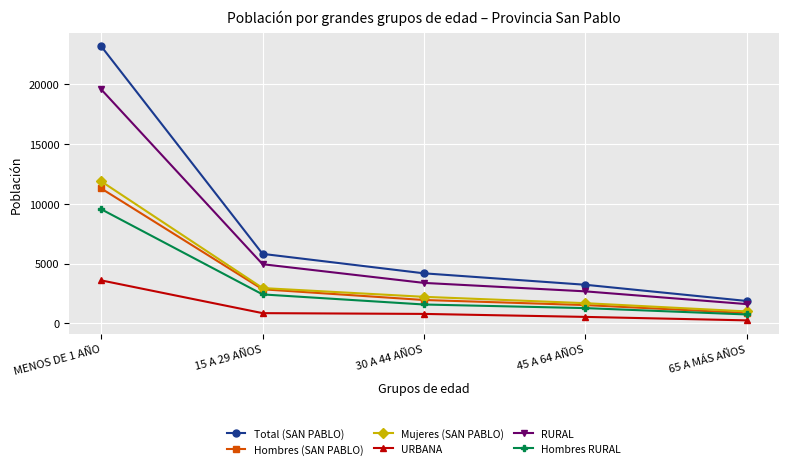

Rank the series by their maximum value, from lowest to highest.

URBANA, Hombres RURAL, Hombres (SAN PABLO), Mujeres (SAN PABLO), RURAL, Total (SAN PABLO)